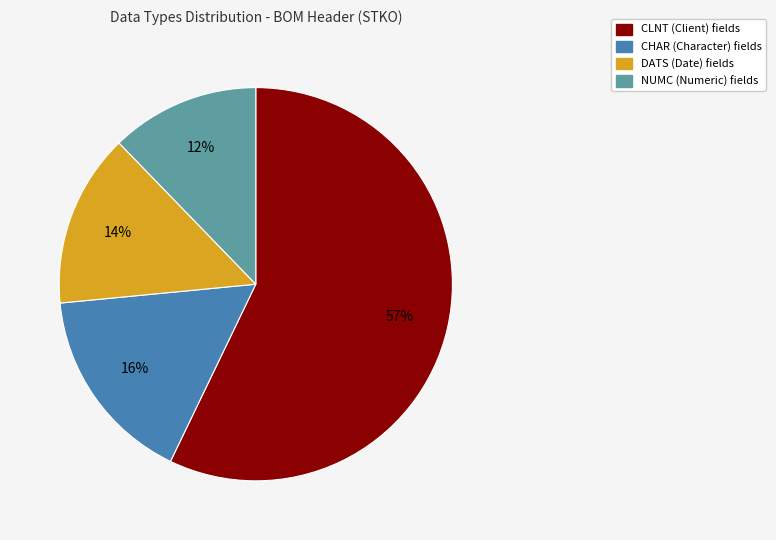

What percentage is the DATS slice, to the nearest percent?

14%